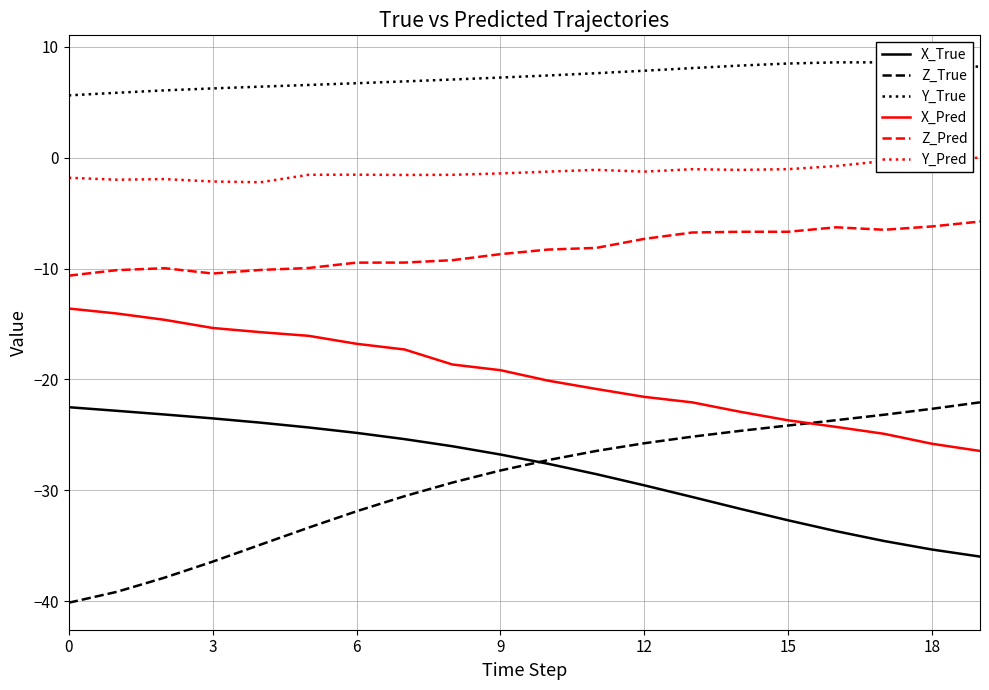

What is the greatest value displayed?

8.6